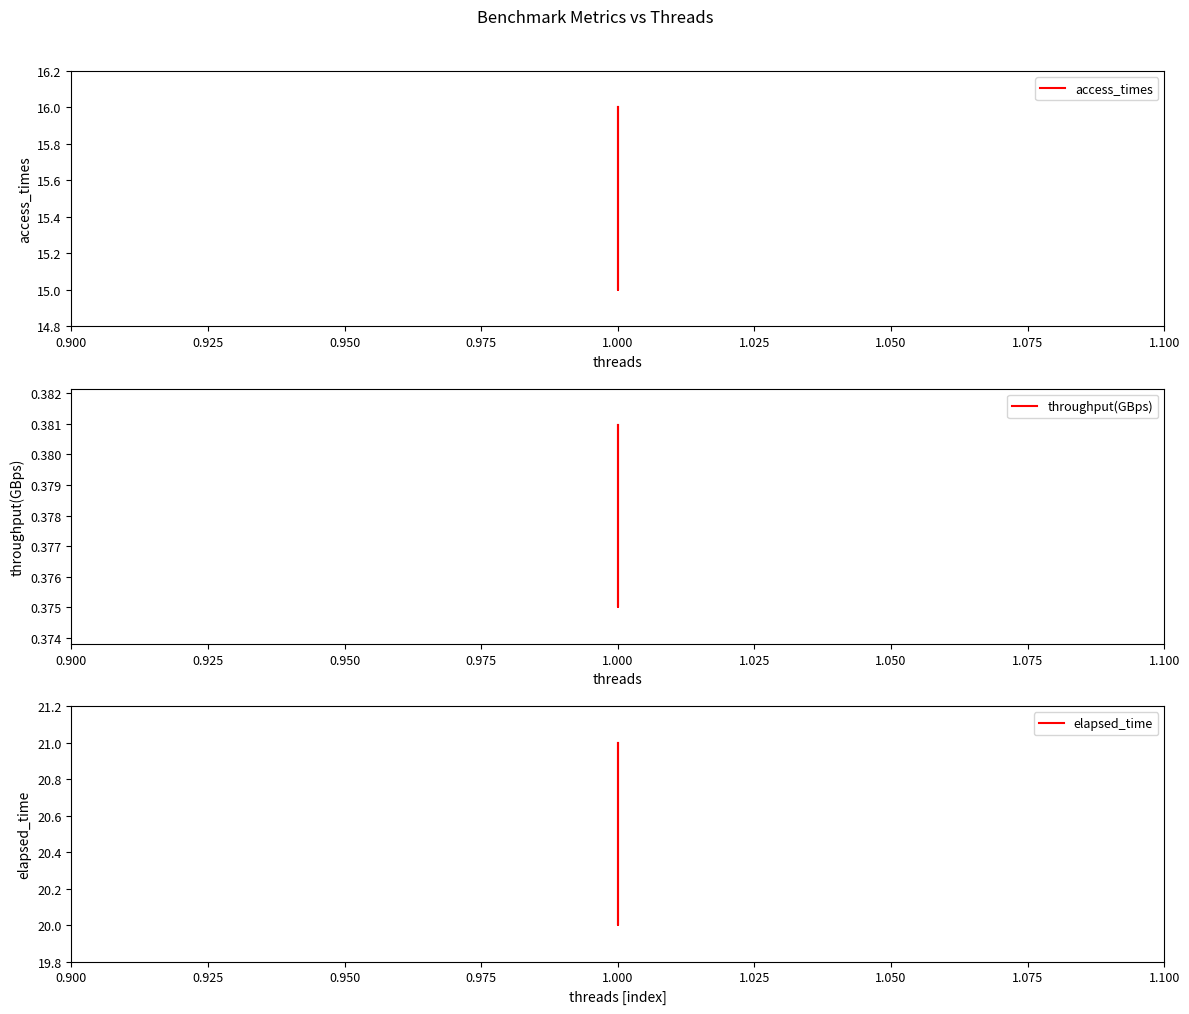

Which series has the widest spread of values?

access_times